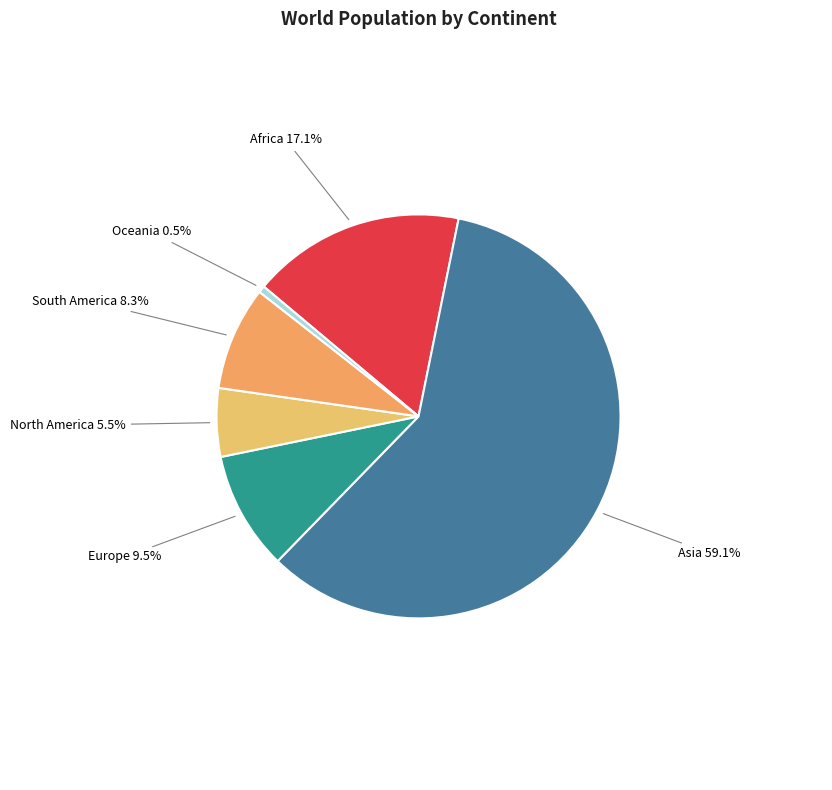

To the nearest percent, what portion does South America represent?

8%